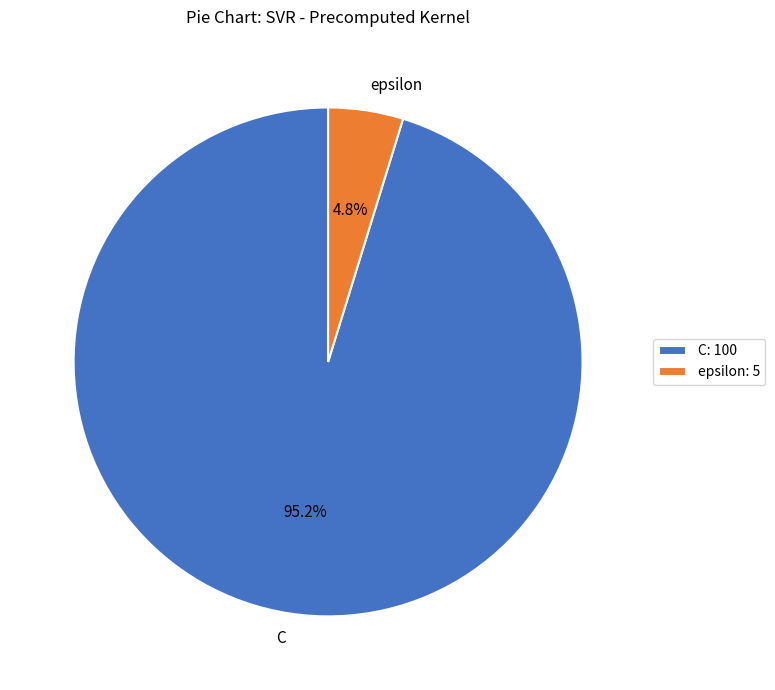

The C slice represents 95% of the pie. True or false?

True